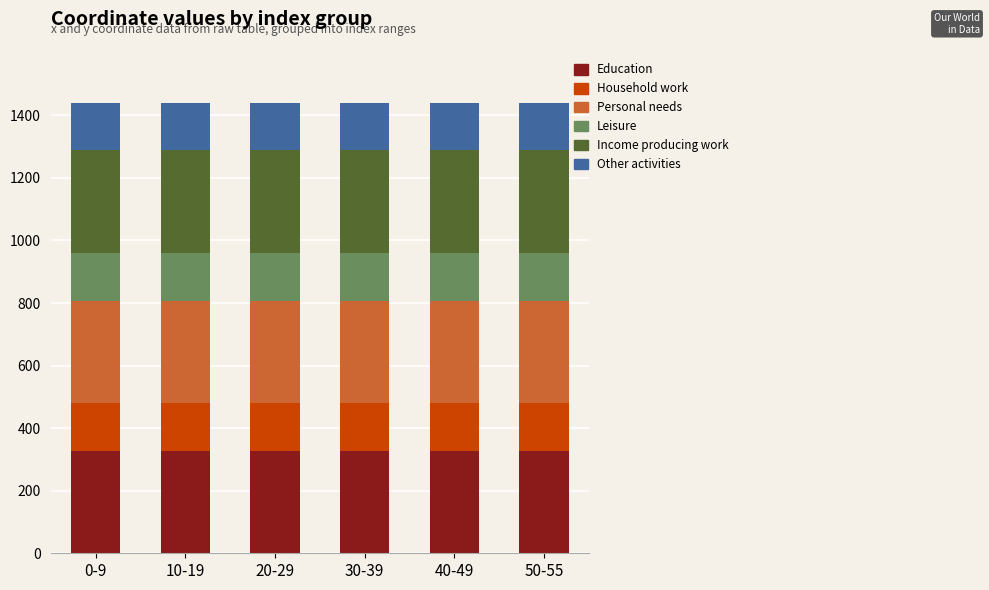

How many categories are shown in the chart?

6